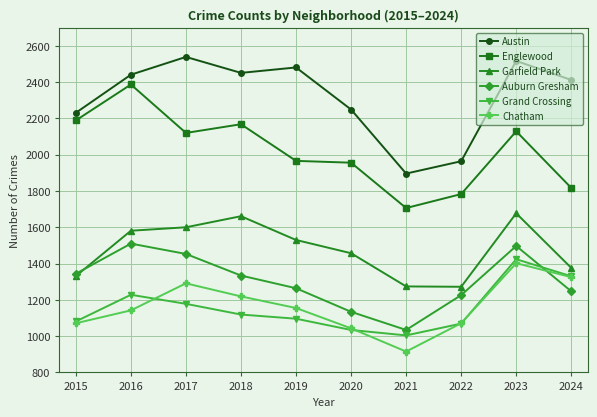

What is the sum of all Auburn Gresham values?

13043